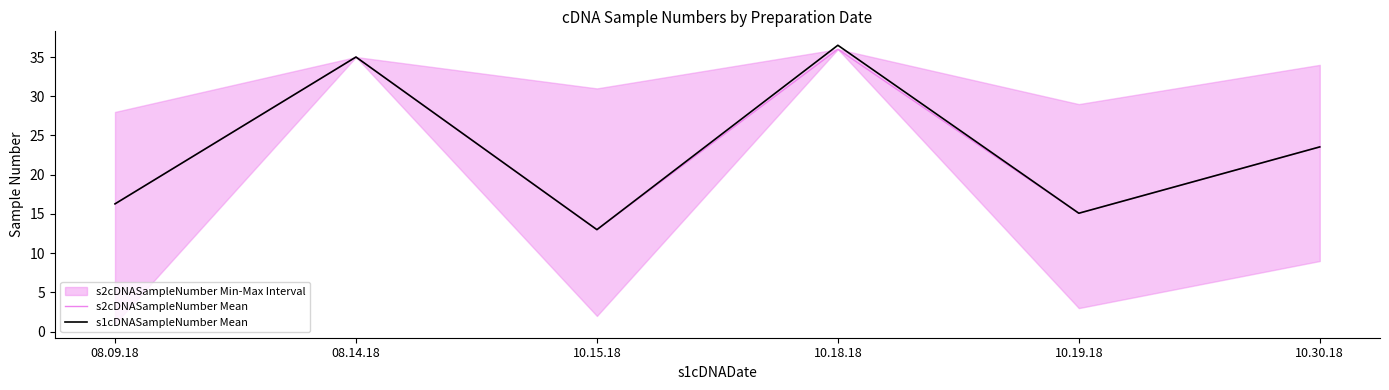

What is the difference between the maximum and second lowest values in the s1cDNASampleNumber Mean series?

21.4